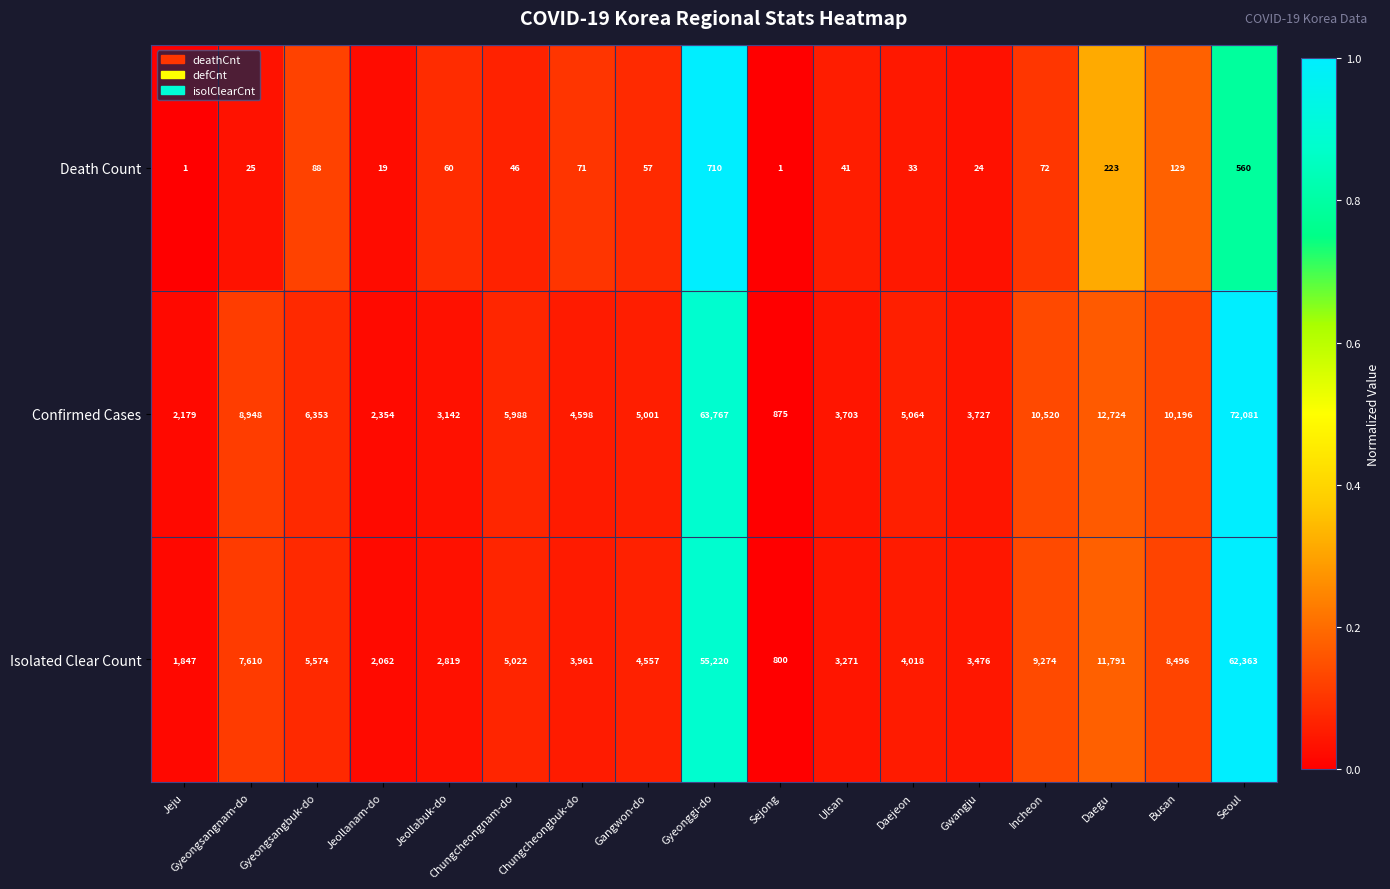

List the series in order of their peak value, highest first.

Confirmed Cases, Isolated Clear Count, Death Count